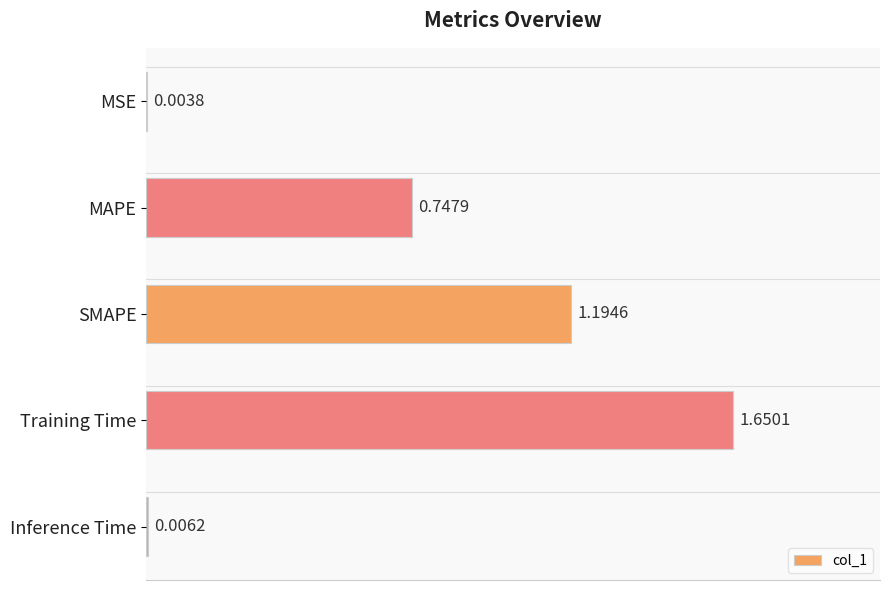

What is the sum of the values at MAPE and Inference Time?

0.8